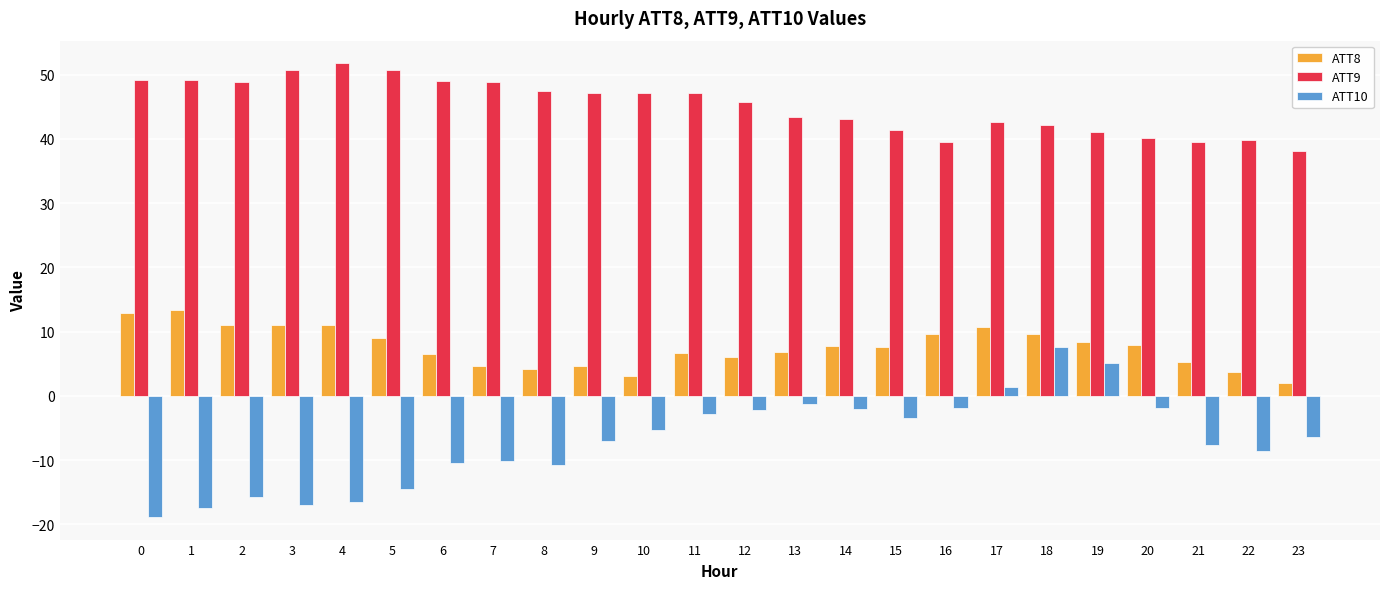

True or false: ATT8 has a value of 13.4 at 1.

True